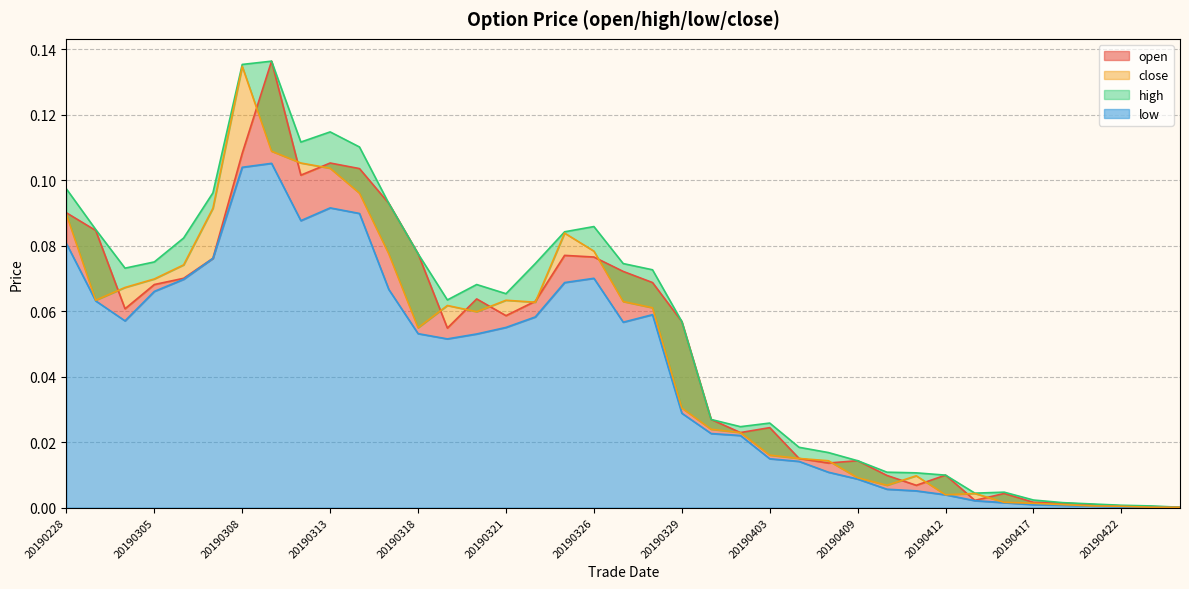

The value of close at 20190306 is 0.1. True or false?

True